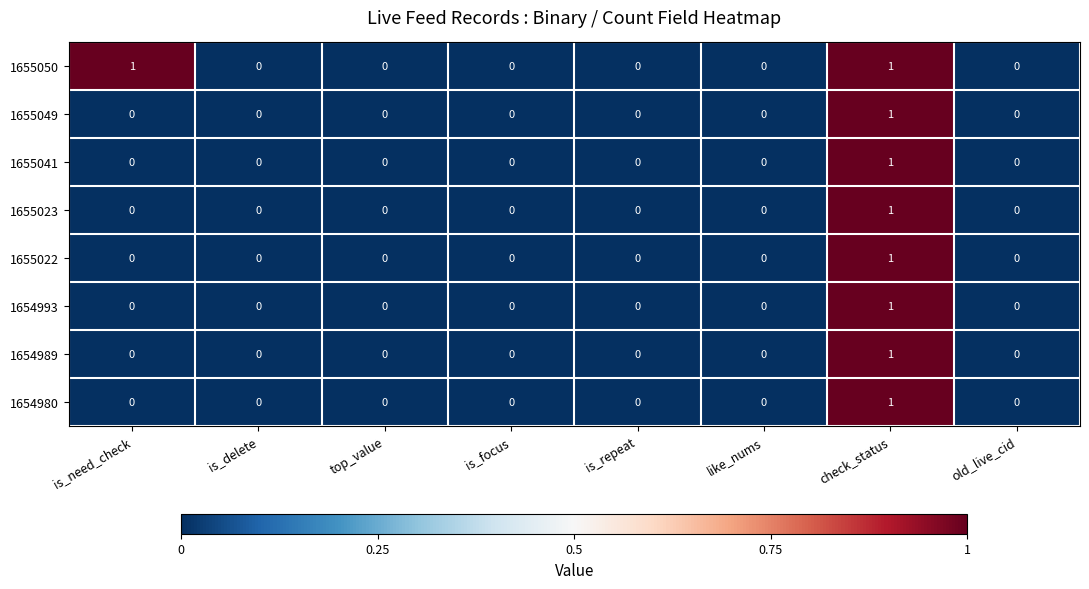

Which series has the largest total across all categories?

1655050